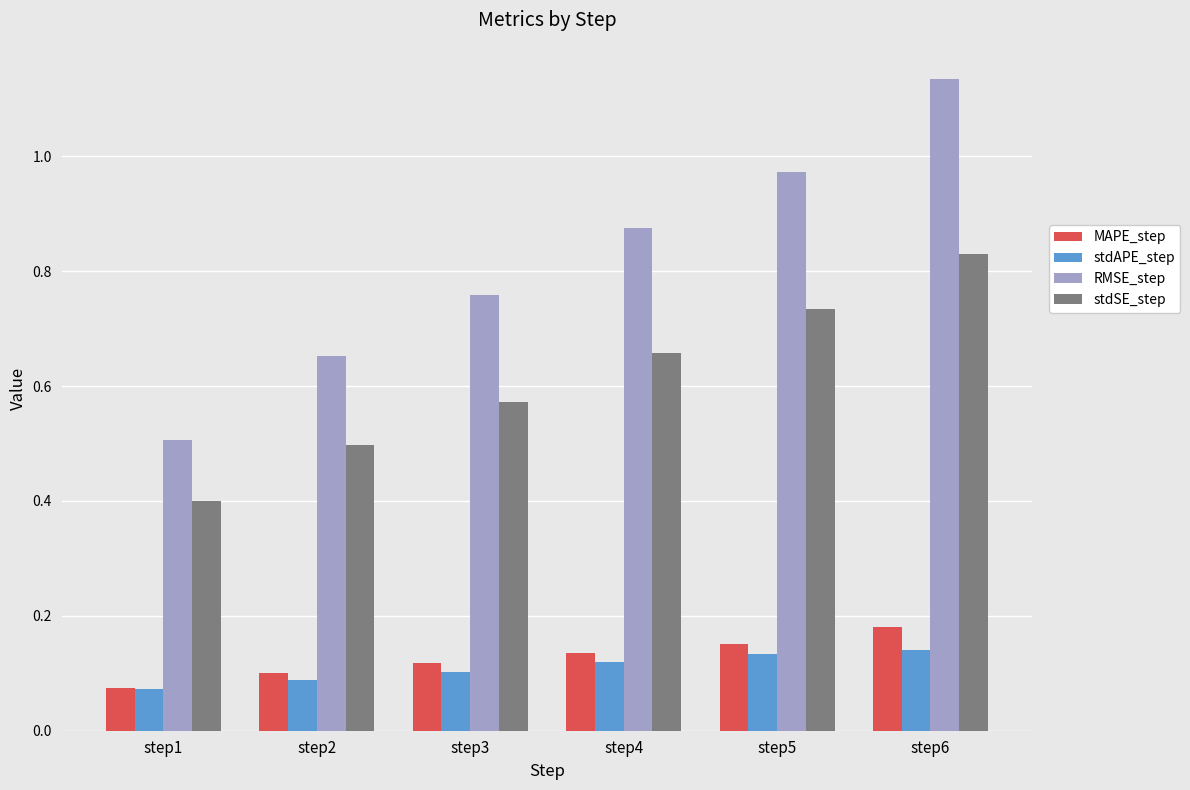

Is the value of stdSE_step at step1 greater than the value of MAPE_step at step3?

Yes